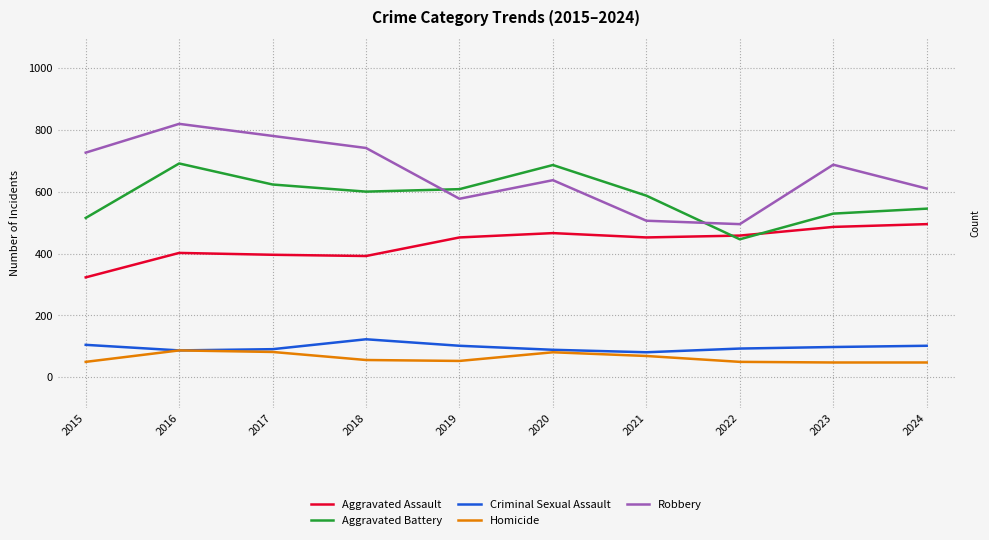

Rank the series by their maximum value, from lowest to highest.

Homicide, Criminal Sexual Assault, Aggravated Assault, Aggravated Battery, Robbery